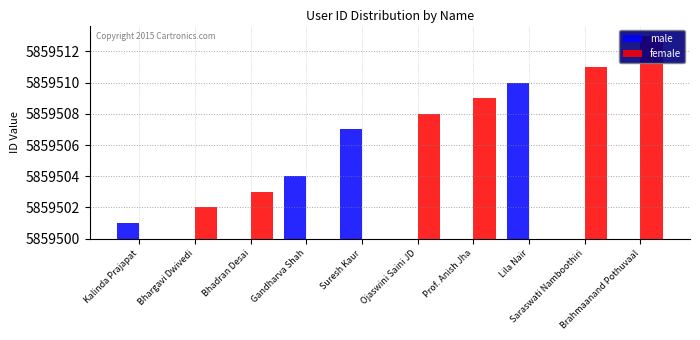

Which series has the largest total across all categories?

female